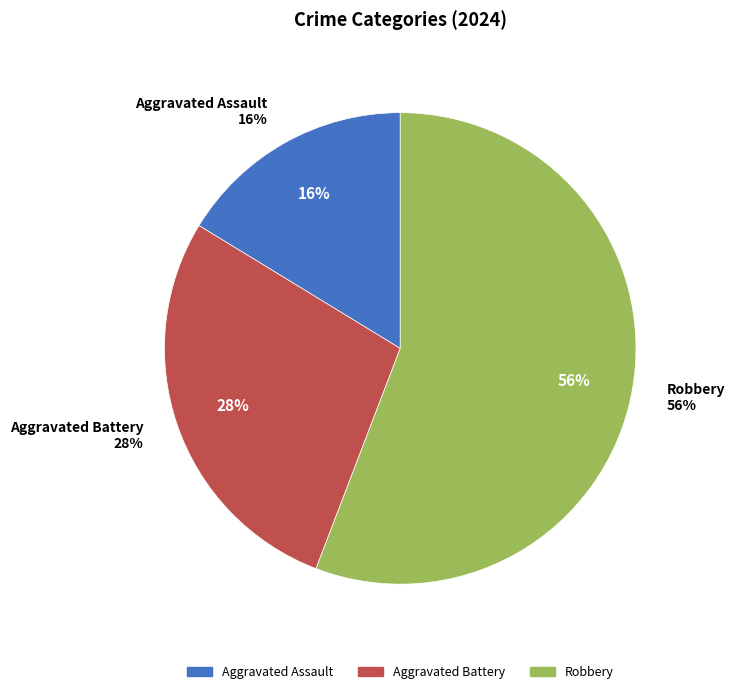

How many segments does this pie chart have?

3